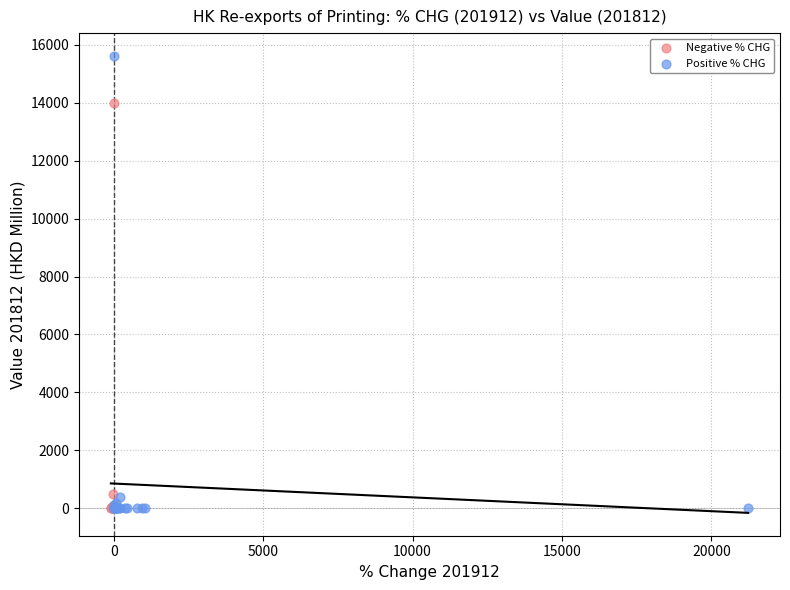

Which series has the largest Y range (max minus min)?

Positive % CHG